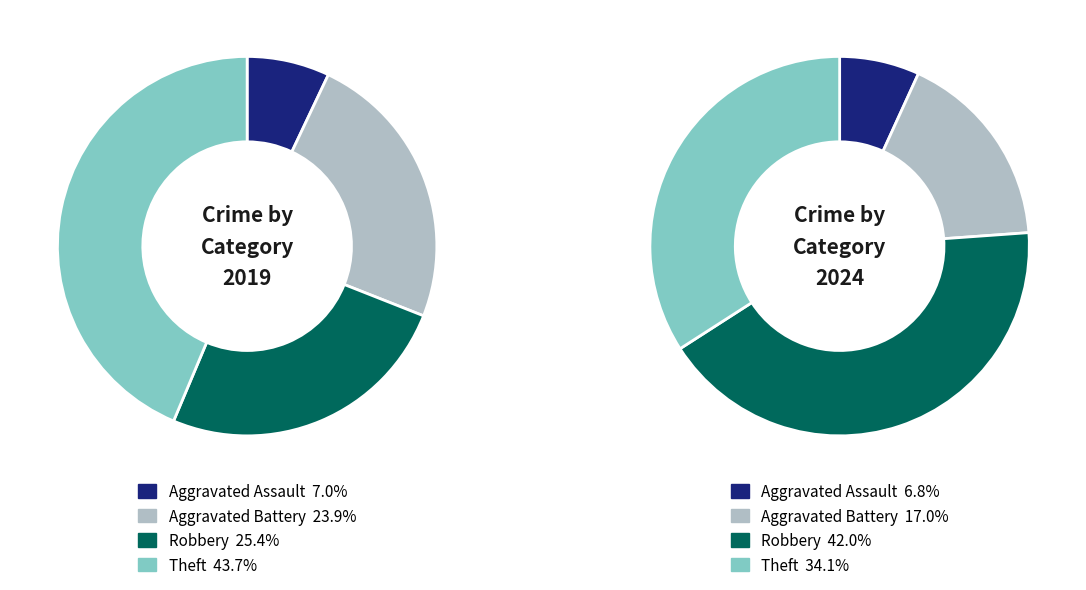

True or false: values_2019 accounts for 16% of the total.

False